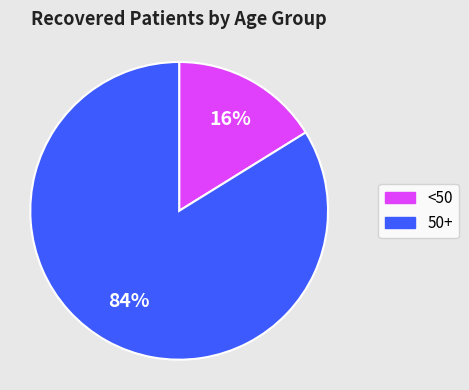

Is there any slice that represents more than half of the pie?

Yes